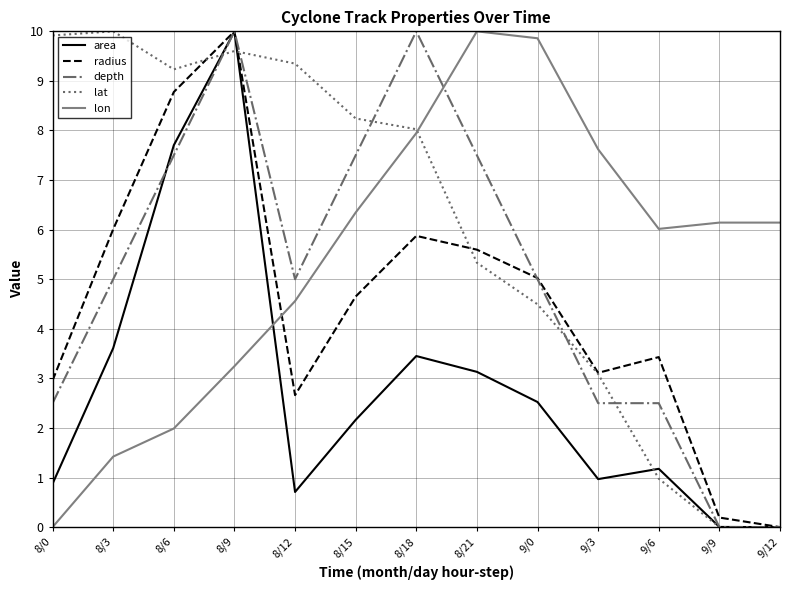

The value of lon at 8/3 is 2.4. True or false?

False